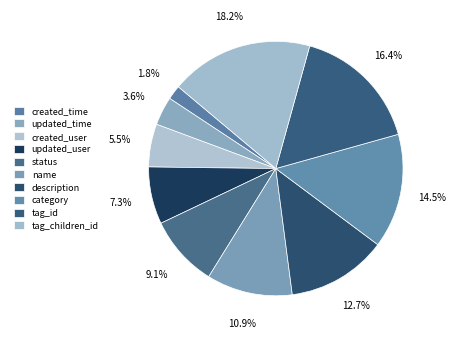

To the nearest percent, what portion does created_user represent?

5%